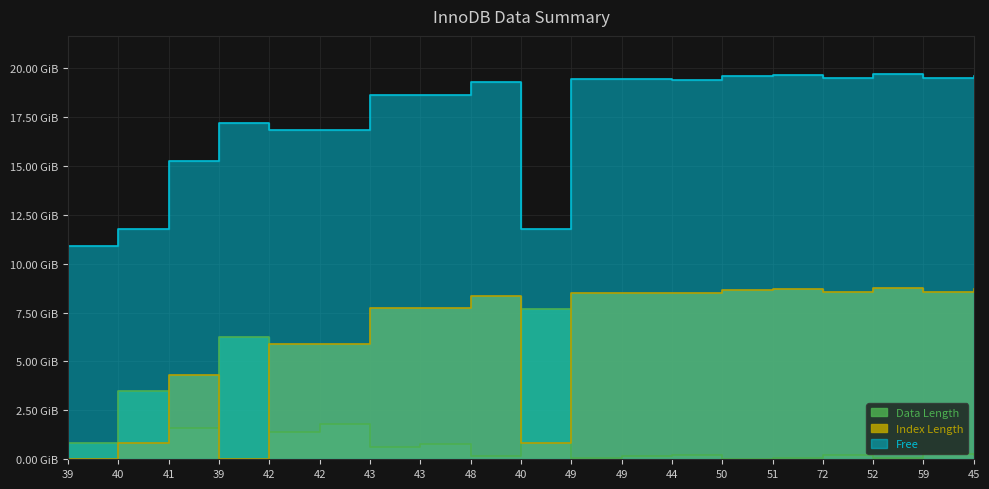

Which series has the largest range (max minus min)?

Index Length